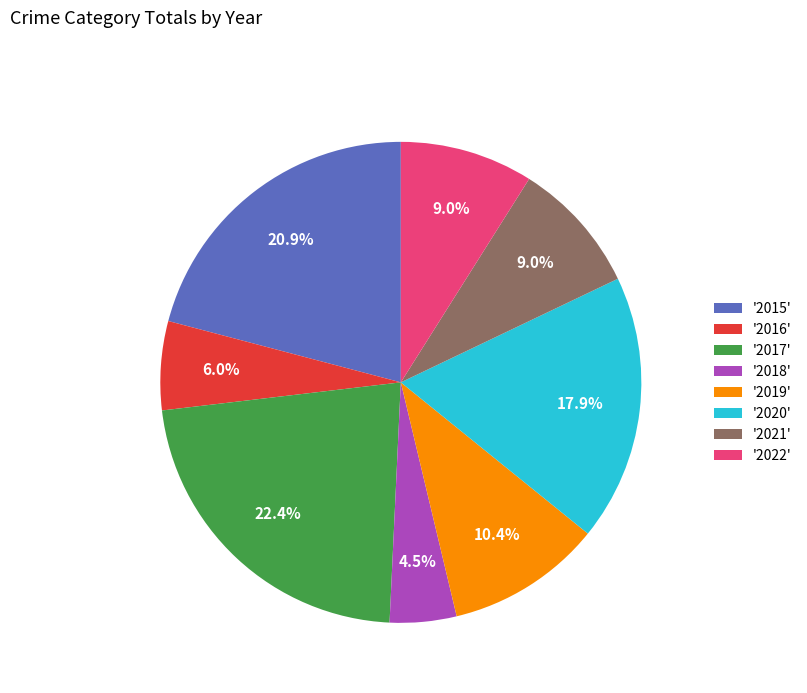

Is the sum of '2016' and '2019' greater than half?

No